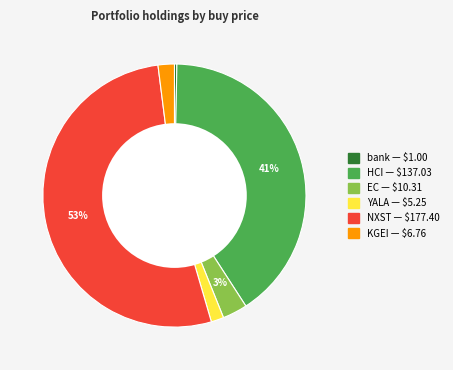

To the nearest percent, what portion does EC represent?

3%